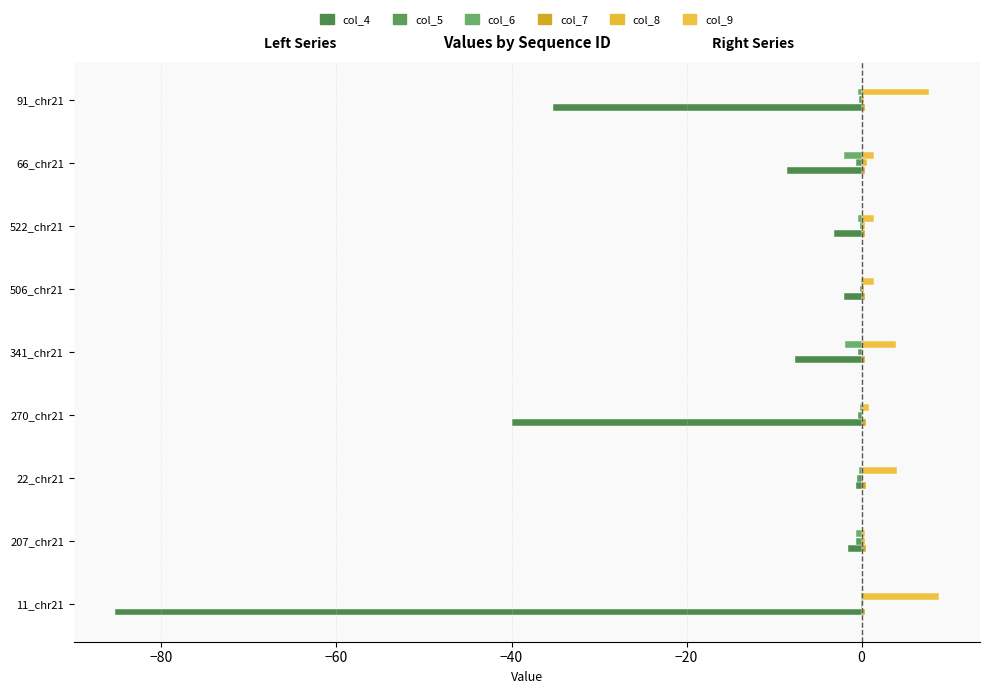

How many categories are shown in the chart?

9